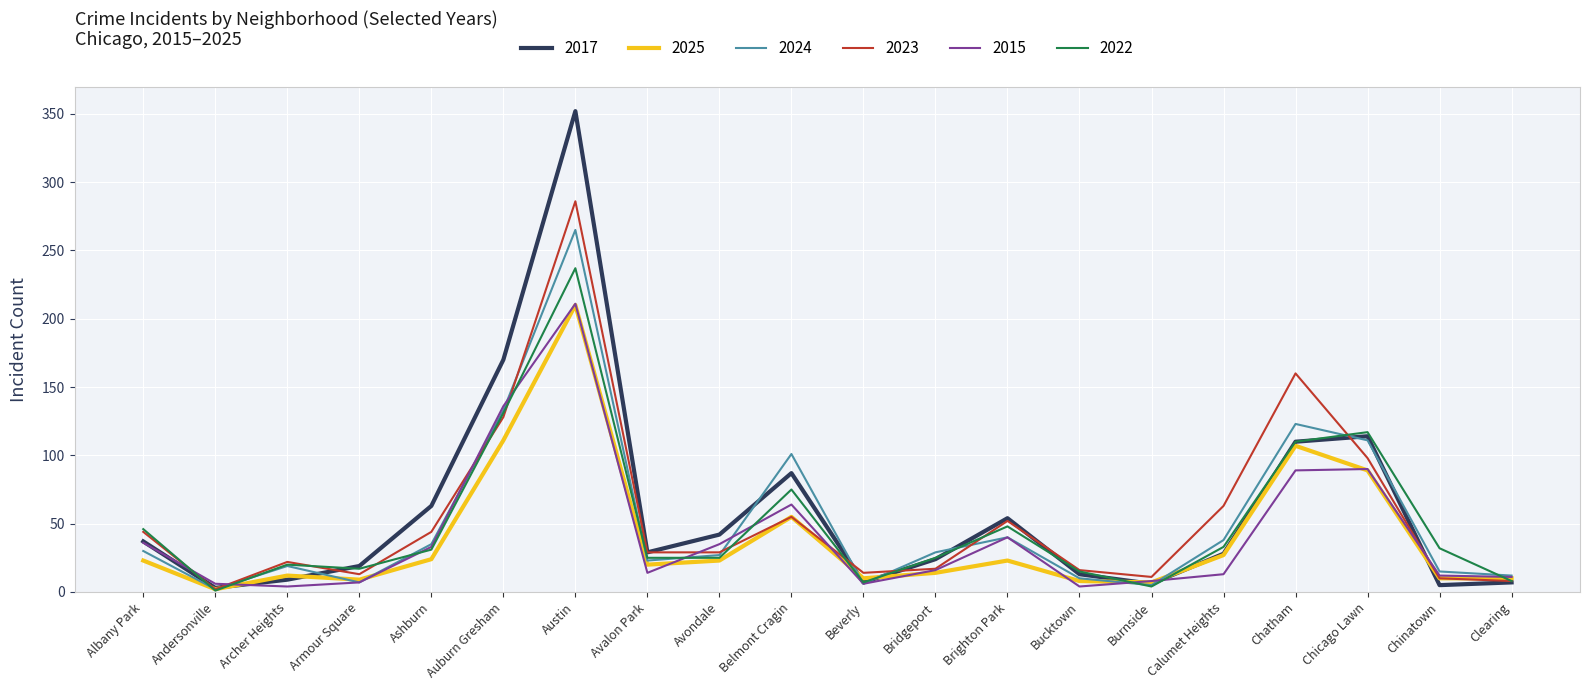

How many distinct data groups are displayed?

6